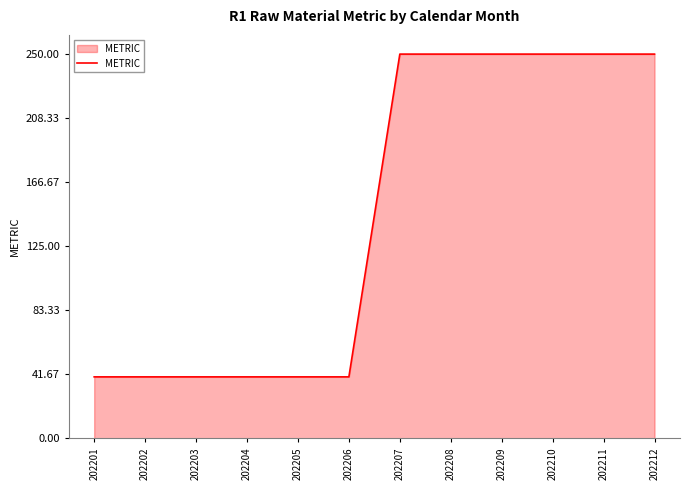

Which has a higher value, 202207 or 202206?

202207